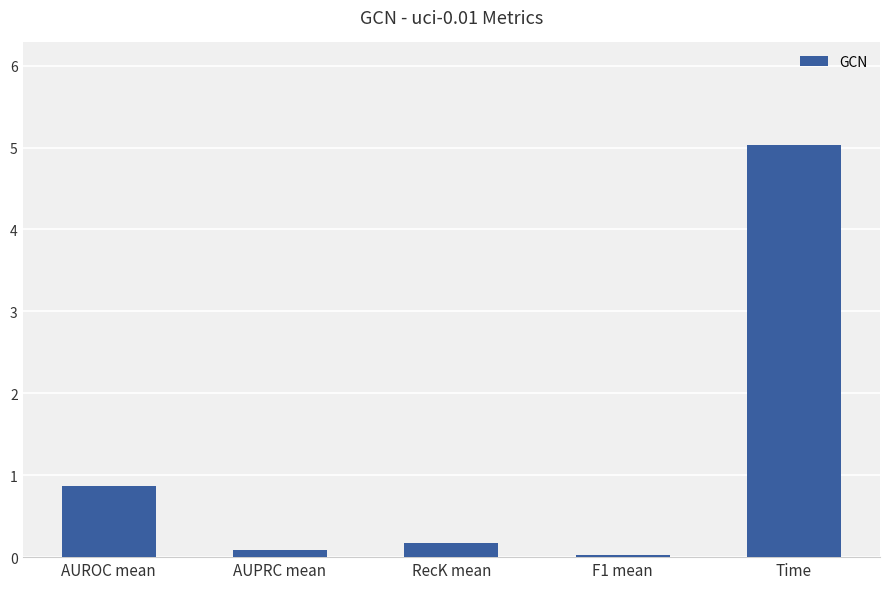

Rank the categories by value from lowest to highest.

F1 mean, AUPRC mean, RecK mean, AUROC mean, Time